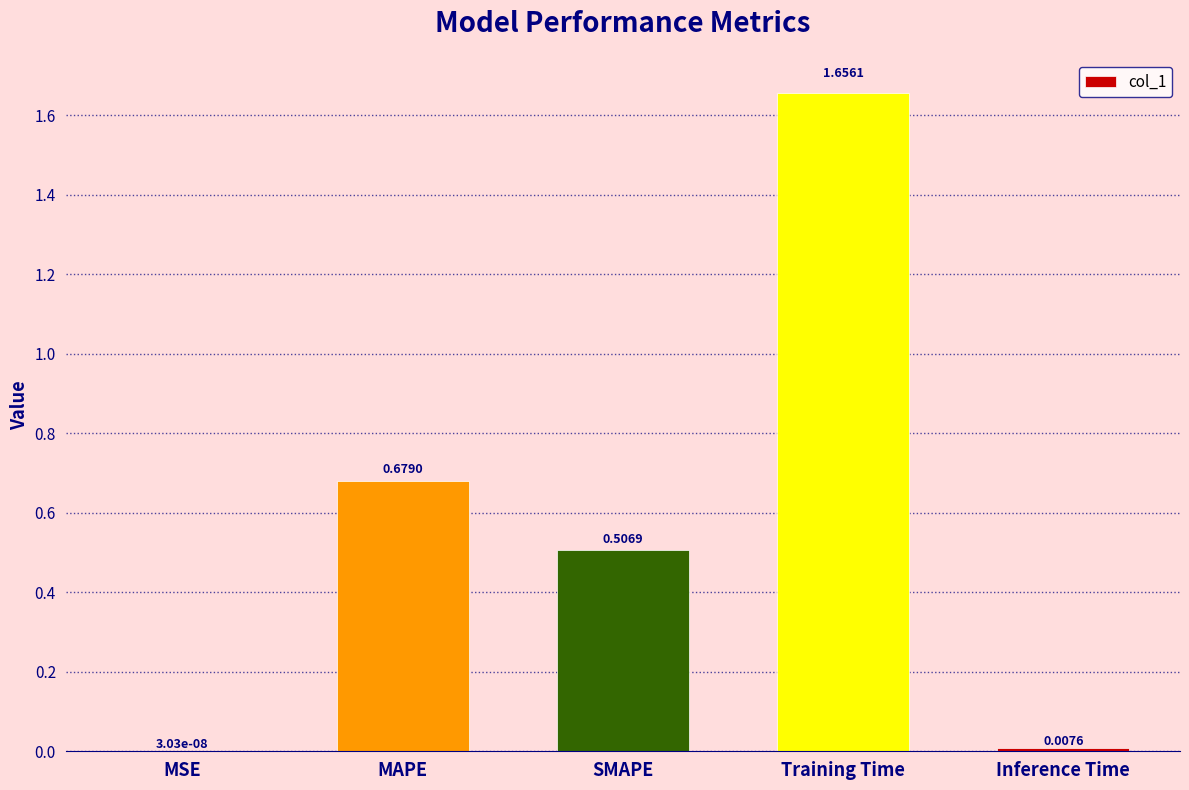

Which label corresponds to the largest value in the chart?

Training Time